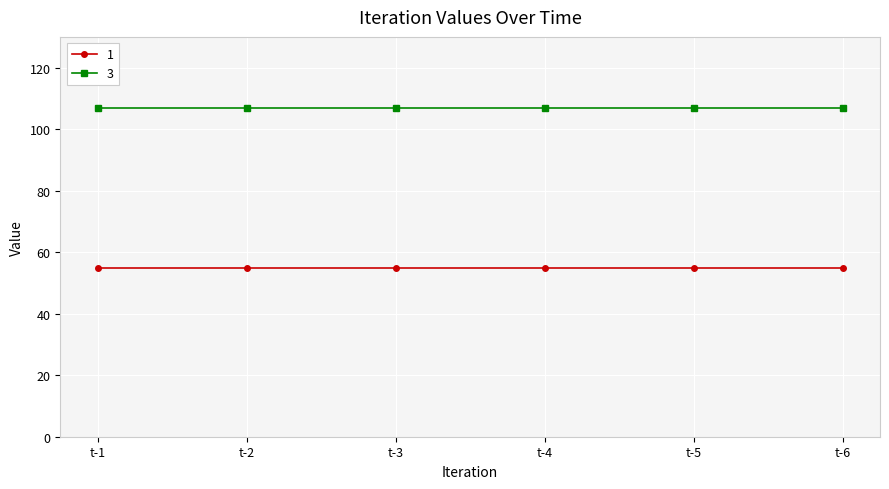

List the series in order of their overall mean, highest first.

3, 1